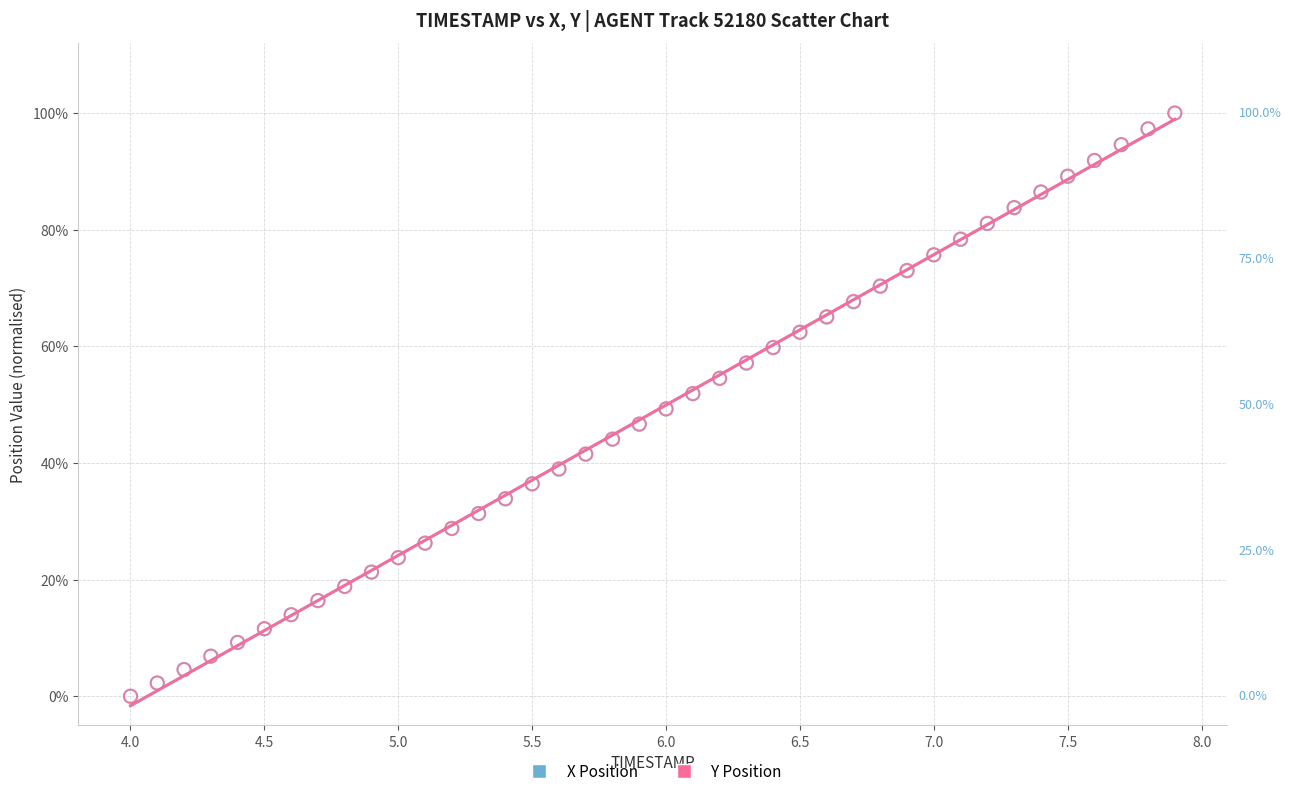

What are all the series names shown in the legend?

X Position, Y Position